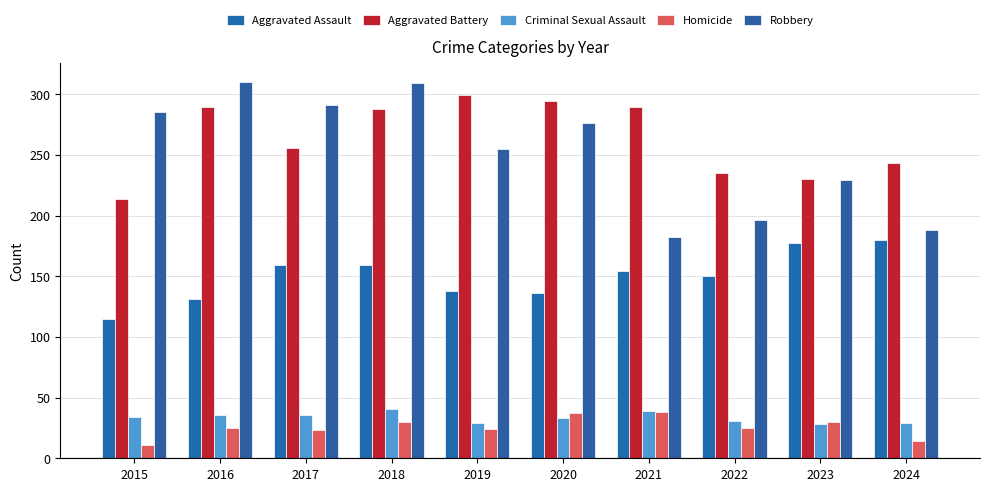

Which category has the highest value in the Homicide series?

2021